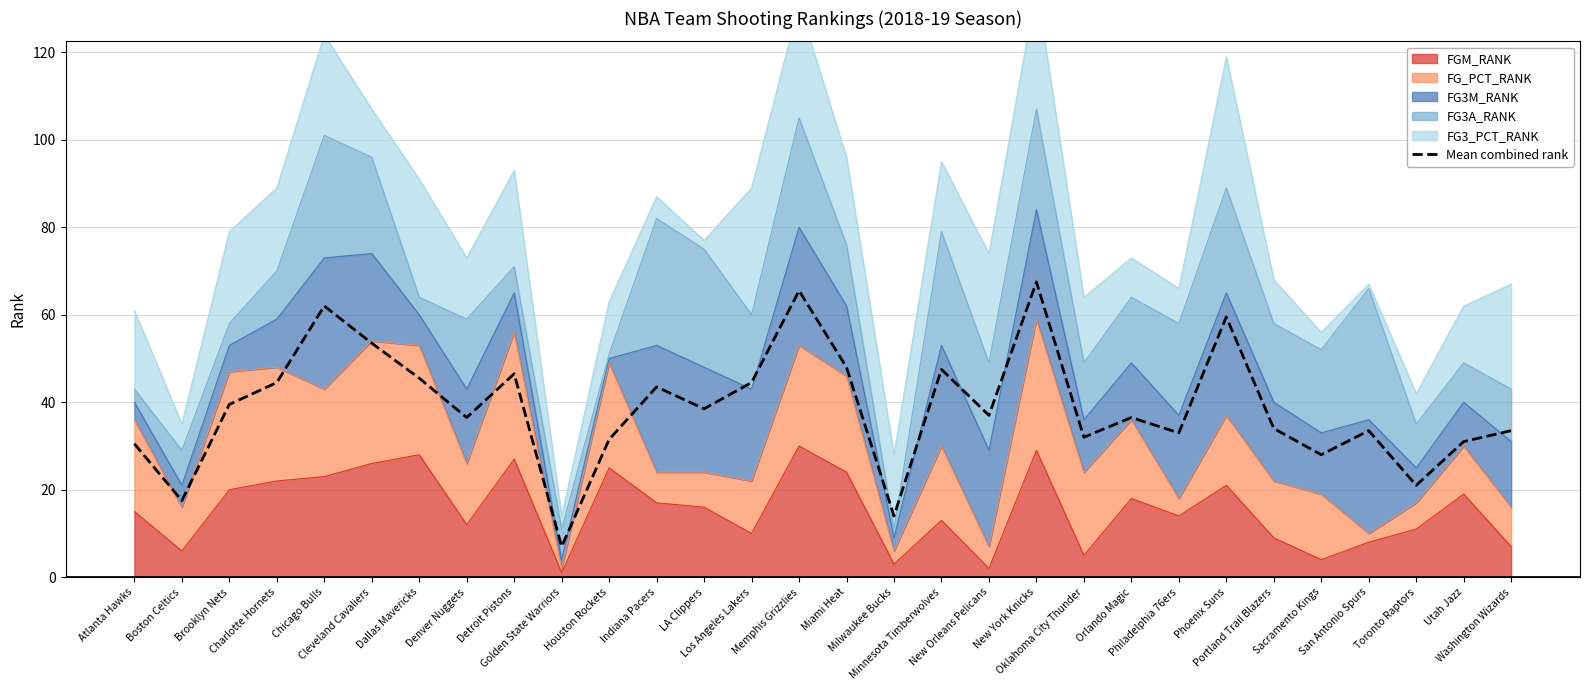

What is the maximum value shown in the chart?

67.5